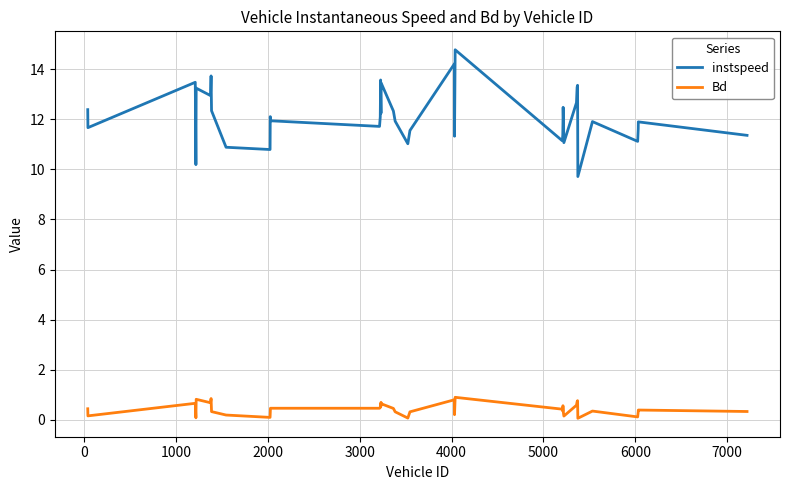

List the series in order of their peak value, lowest first.

Bd, instspeed